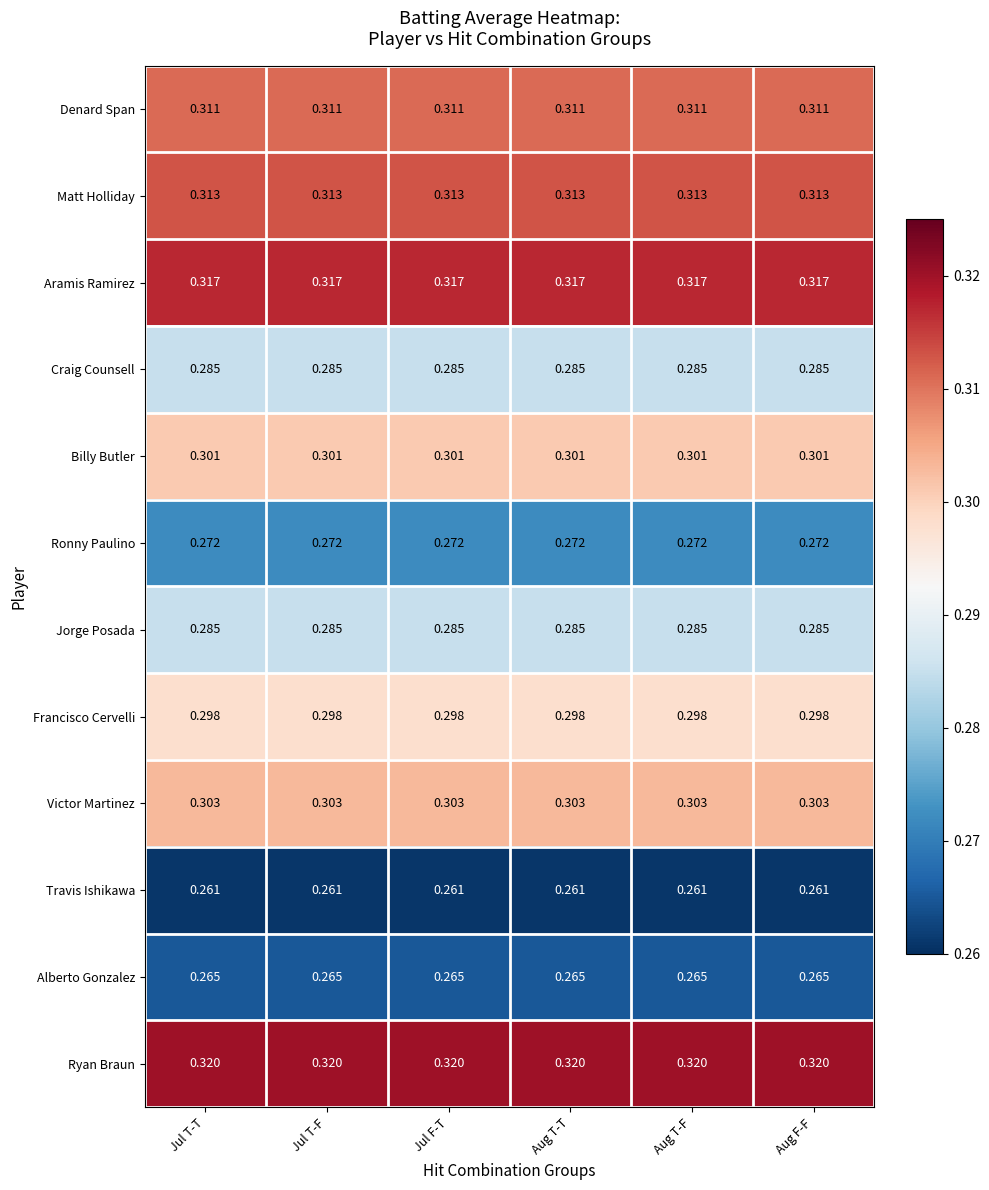

Which series has the largest total across all categories?

Ryan Braun